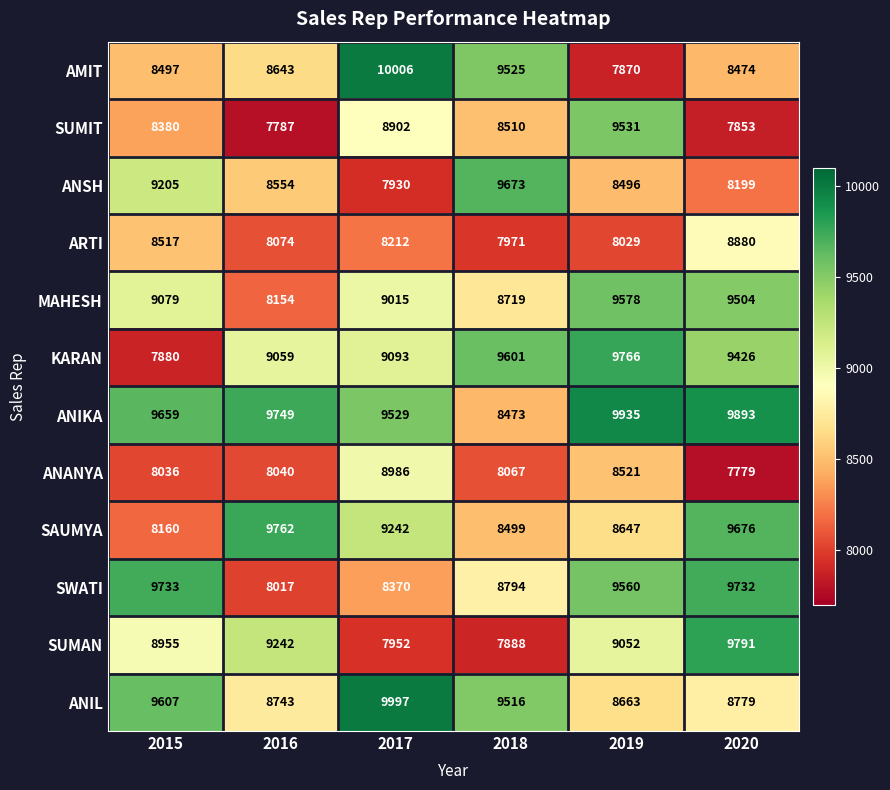

Which series has the widest spread of values?

AMIT